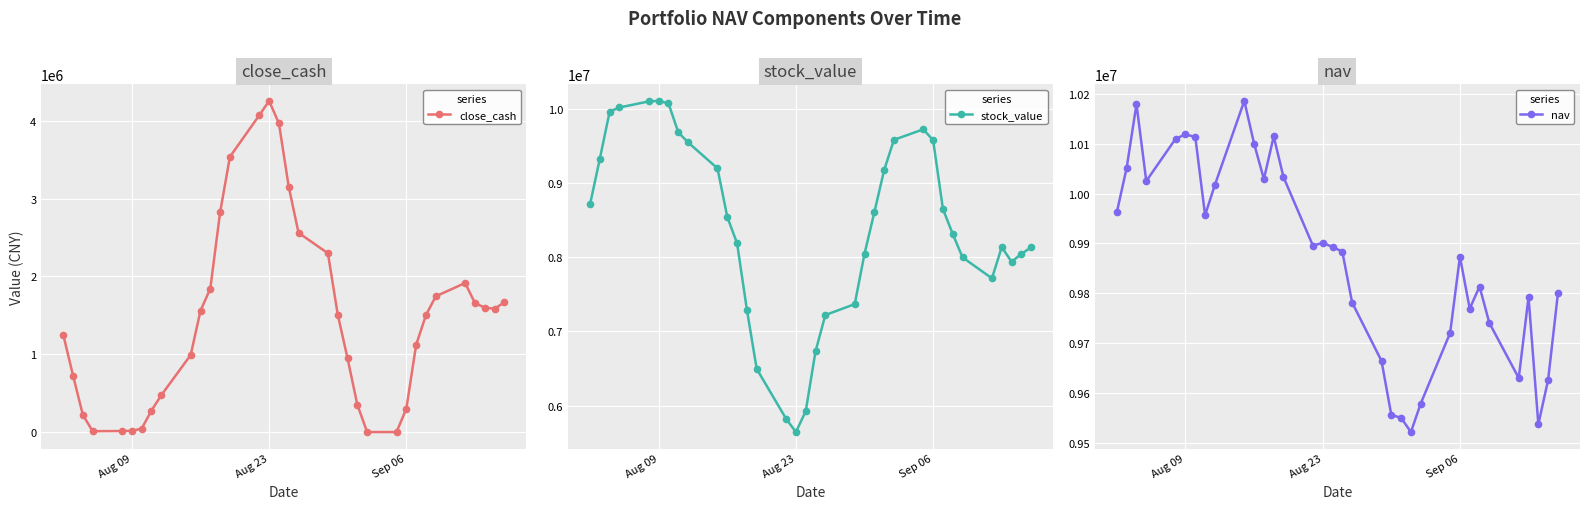

In close_cash, how many points are lower than both neighbors (excluding endpoints)?

2